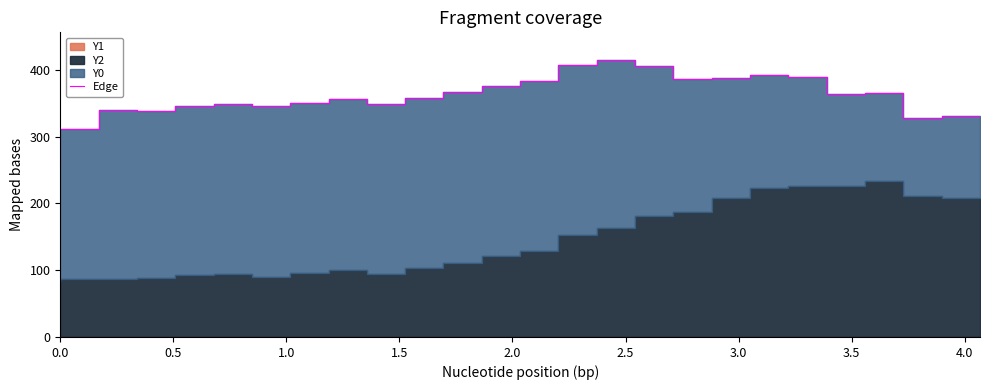

How many interior local peaks (higher than both neighbors) does the data have?

6